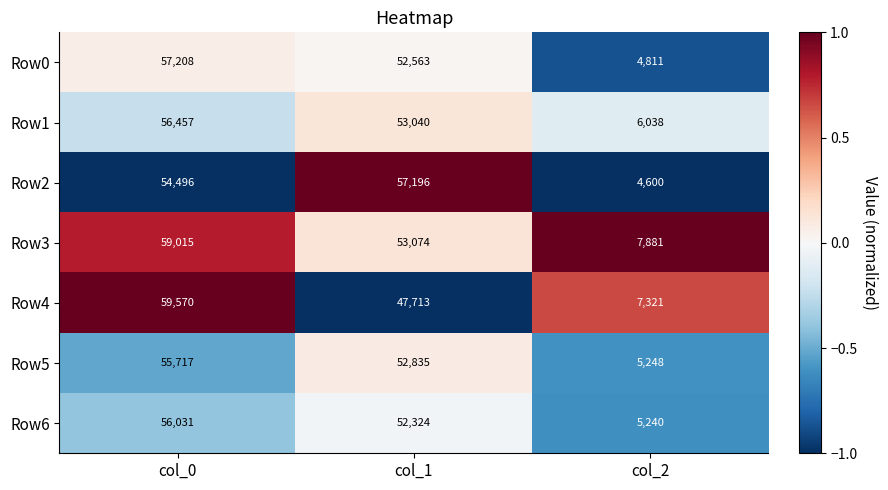

What is the sum of all Row1 values?

115535